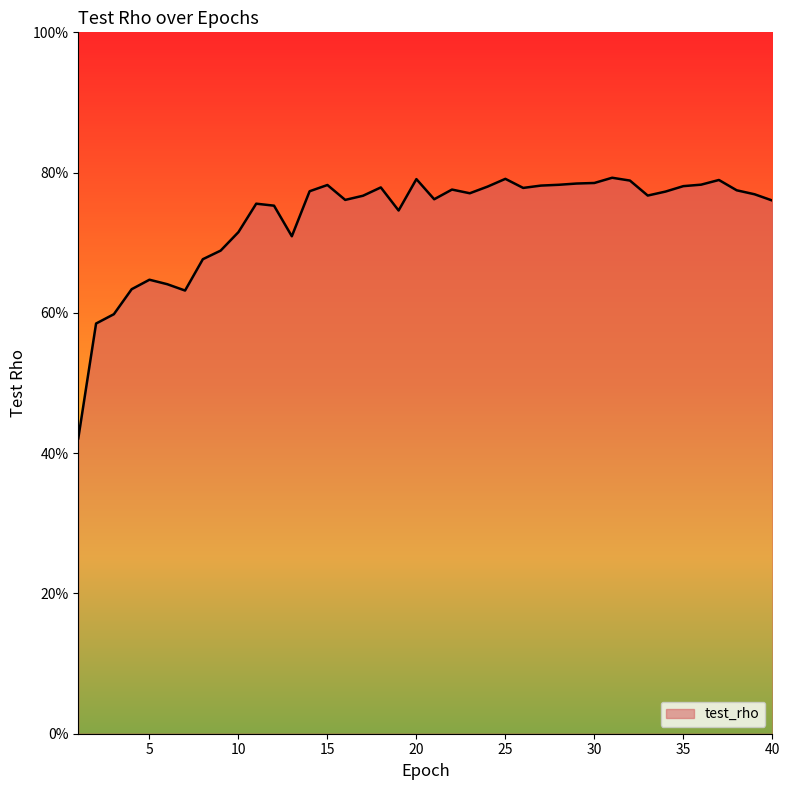

List the labels in order of value, largest first.

31, 25, 20, 37, 32, 30, 29, 36, 28, 15, 27, 35, 24, 18, 26, 22, 38, 14, 34, 23, 39, 33, 17, 21, 16, 40, 11, 12, 19, 10, 13, 9, 8, 5, 6, 4, 7, 3, 2, 1